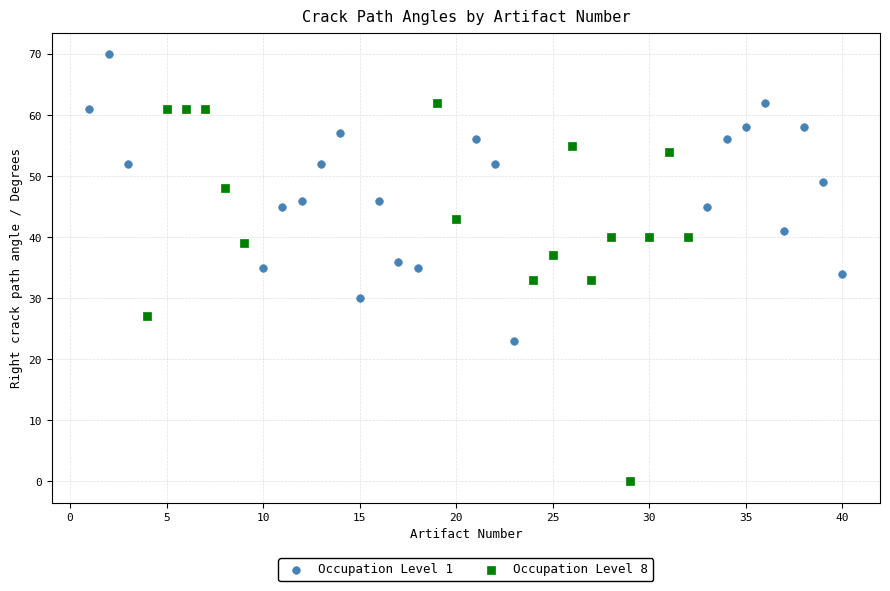

What are all the series names shown in the legend?

Occupation Level 1, Occupation Level 8